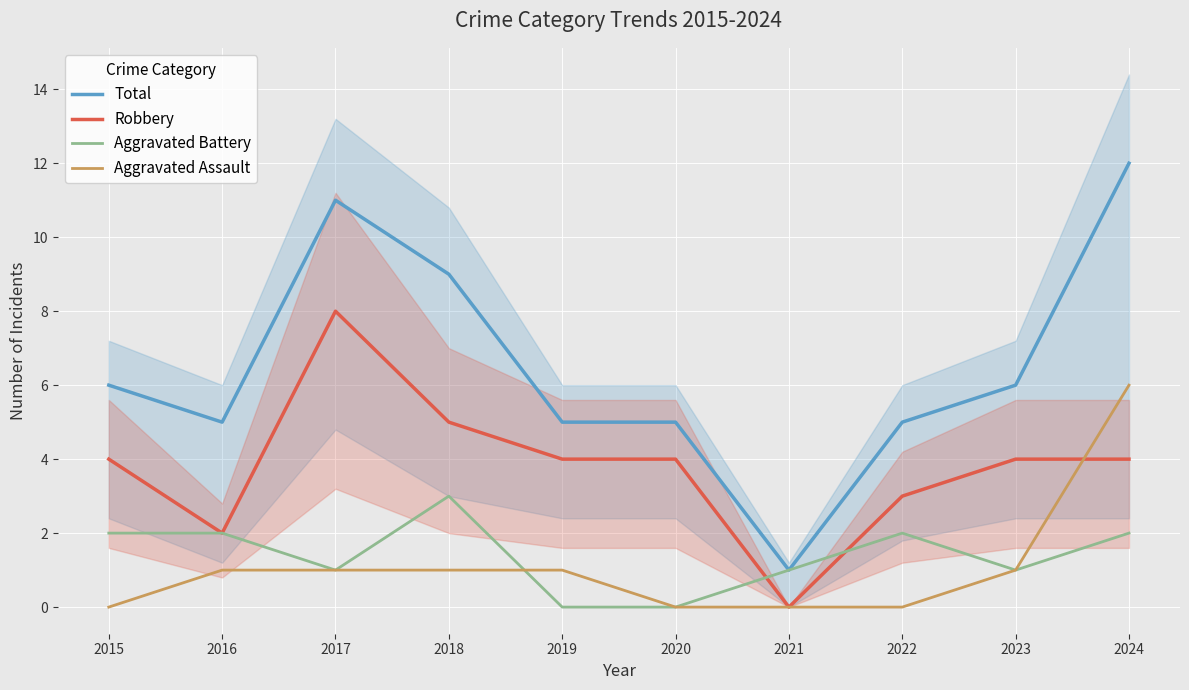

Reading left to right, extract all data points from this chart.

Total: 2015=6	2016=5	2017=11	2018=9	2019=5	2020=5	2021=1	2022=5	2023=6	2024=12
Robbery: 2015=4	2016=2	2017=8	2018=5	2019=4	2020=4	2021=0	2022=3	2023=4	2024=4
Aggravated Battery: 2015=2	2016=2	2017=1	2018=3	2019=0	2020=0	2021=1	2022=2	2023=1	2024=2
Aggravated Assault: 2015=0	2016=1	2017=1	2018=1	2019=1	2020=0	2021=0	2022=0	2023=1	2024=6